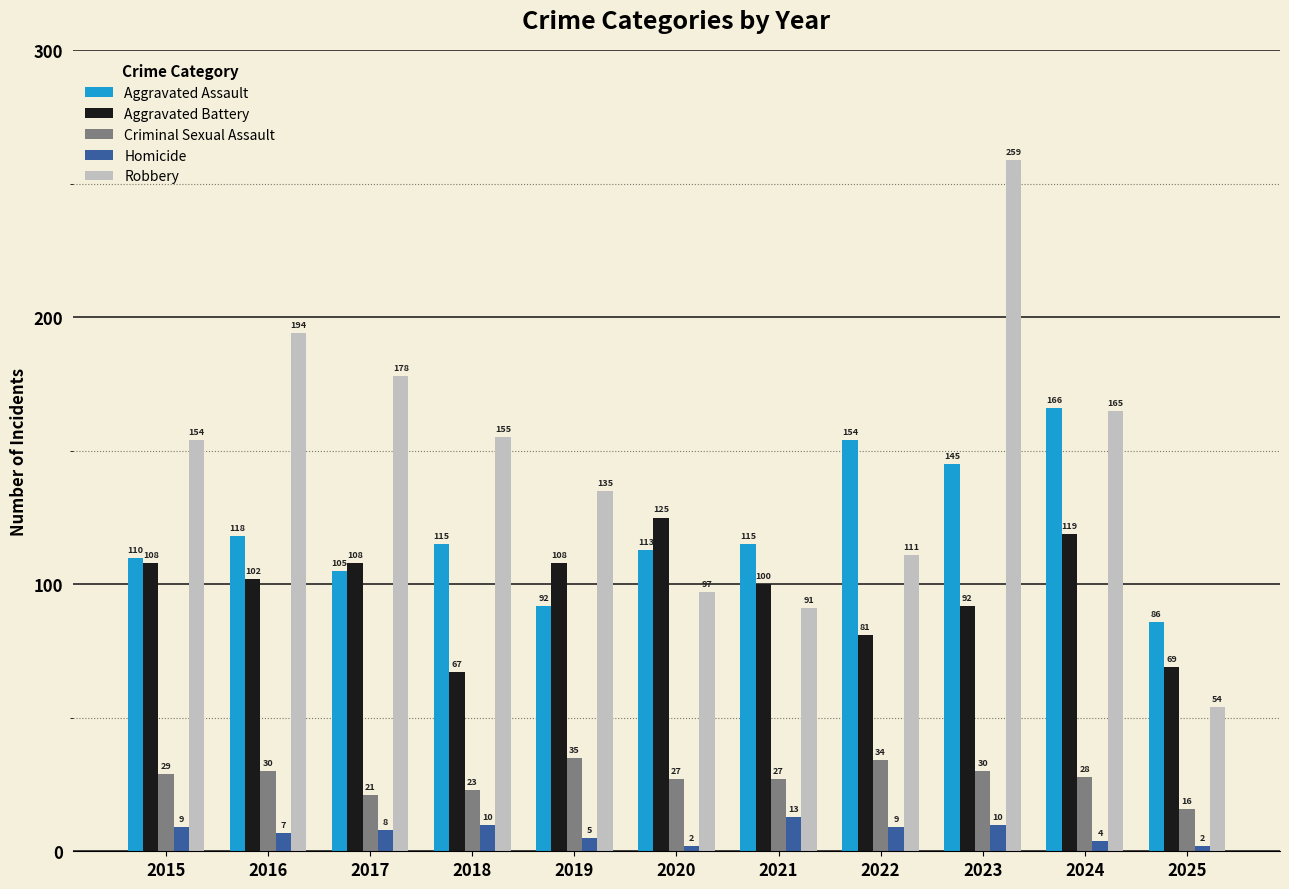

What is the spread (max minus min) of values at 2017?

170